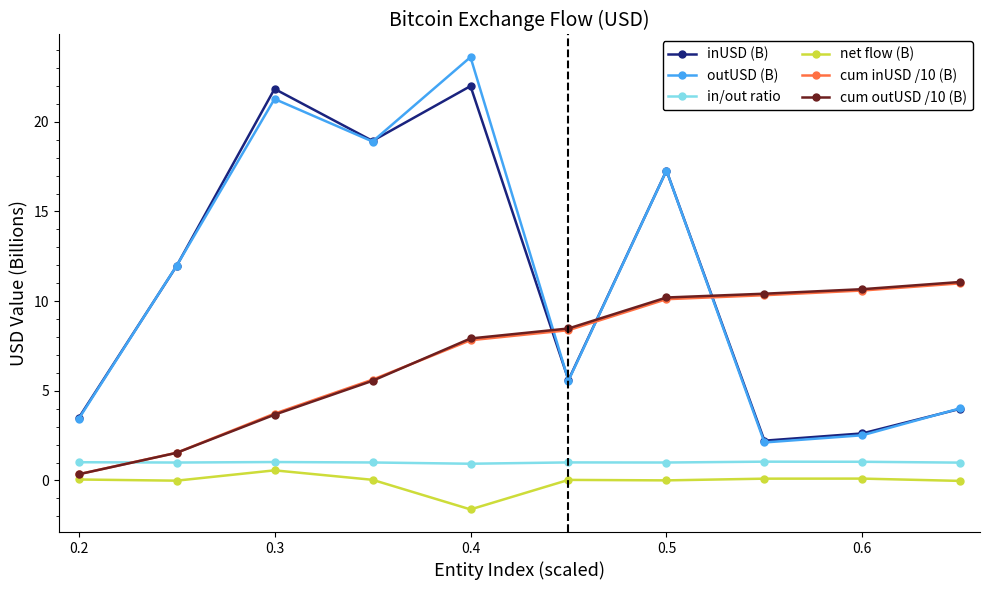

What is the value of the cum outUSD /10 (B) point at the 10th from the left?

11.1